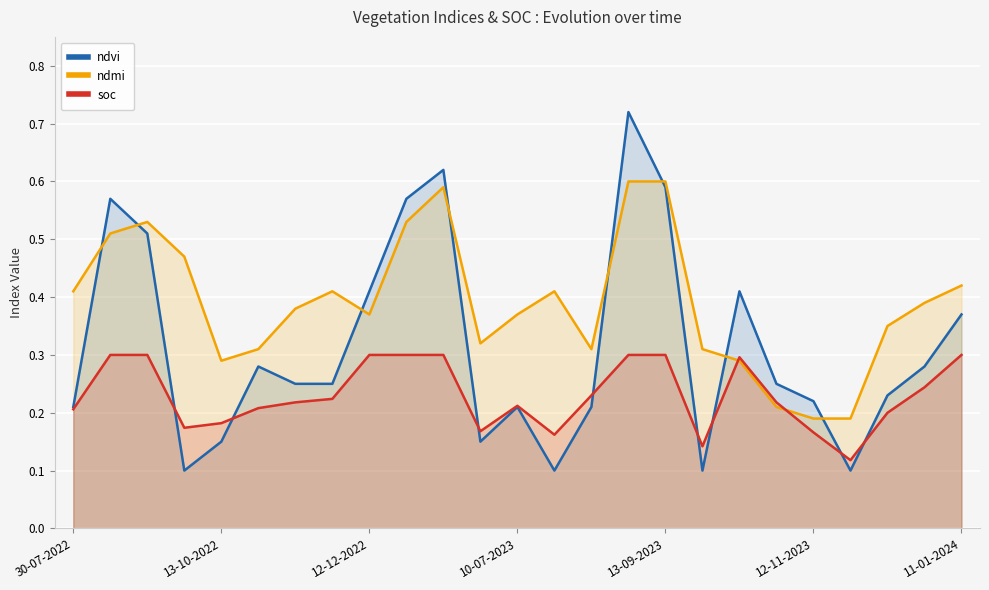

How many interior local peaks does the soc series have?

2